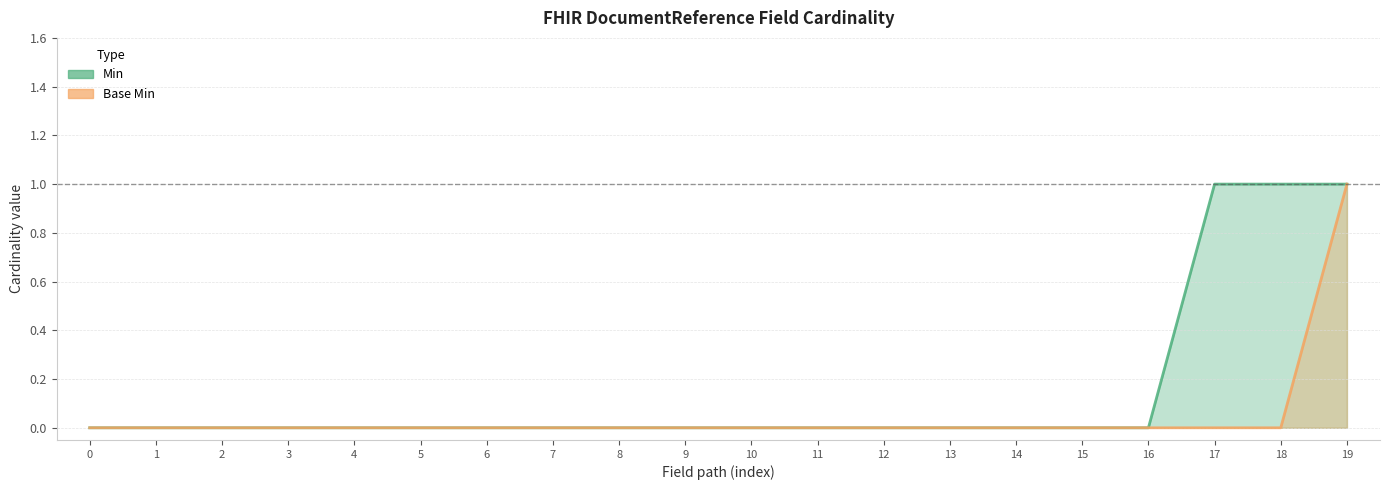

What is the sum of all Min values?

3